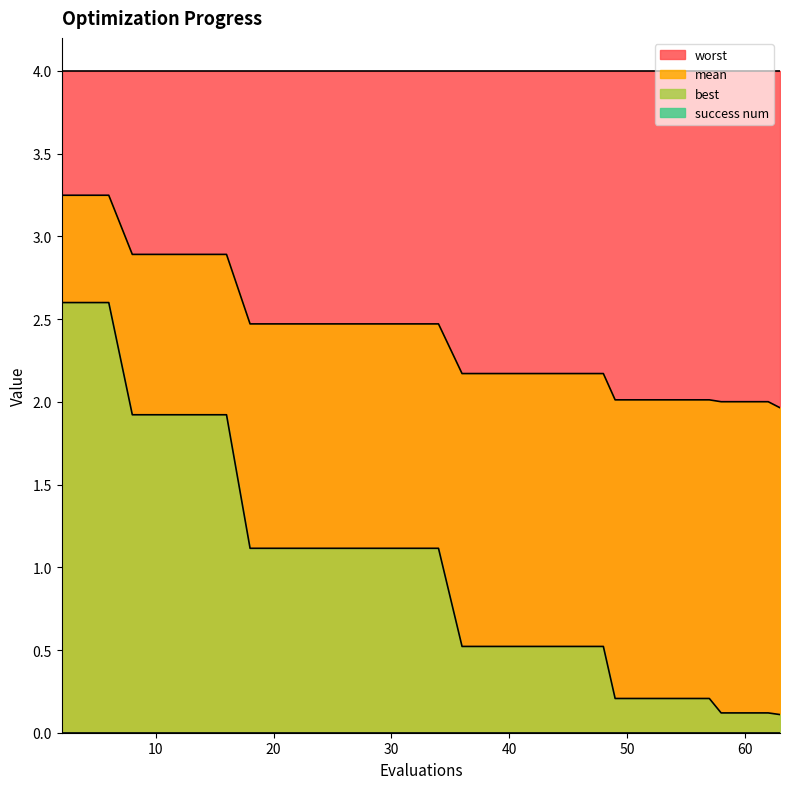

At which category is the sum across all series the highest?

2